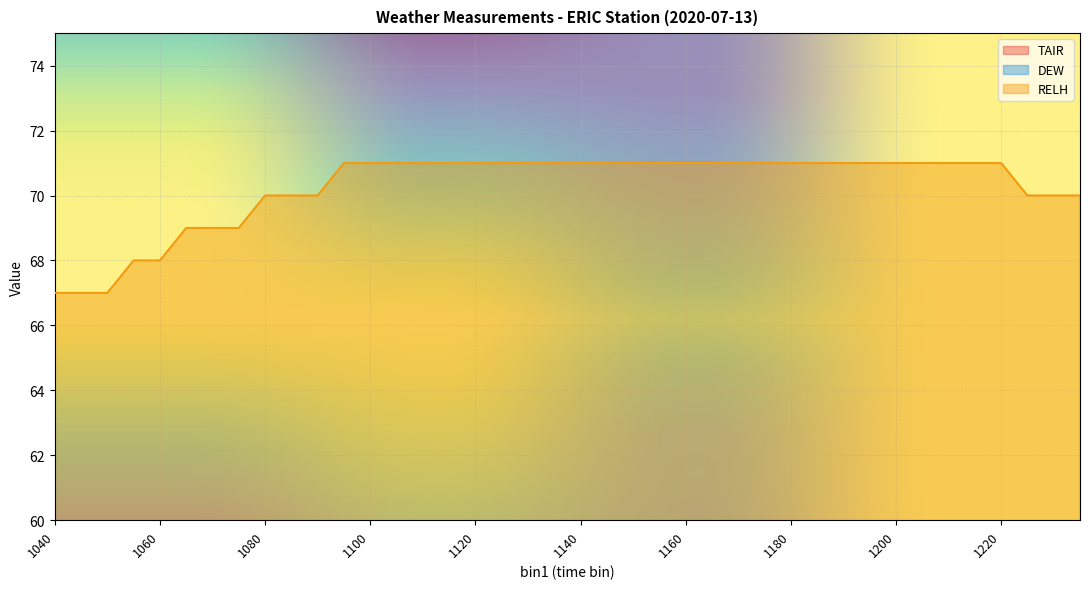

At 1050, list the series in order from largest to smallest.

RELH, TAIR, DEW